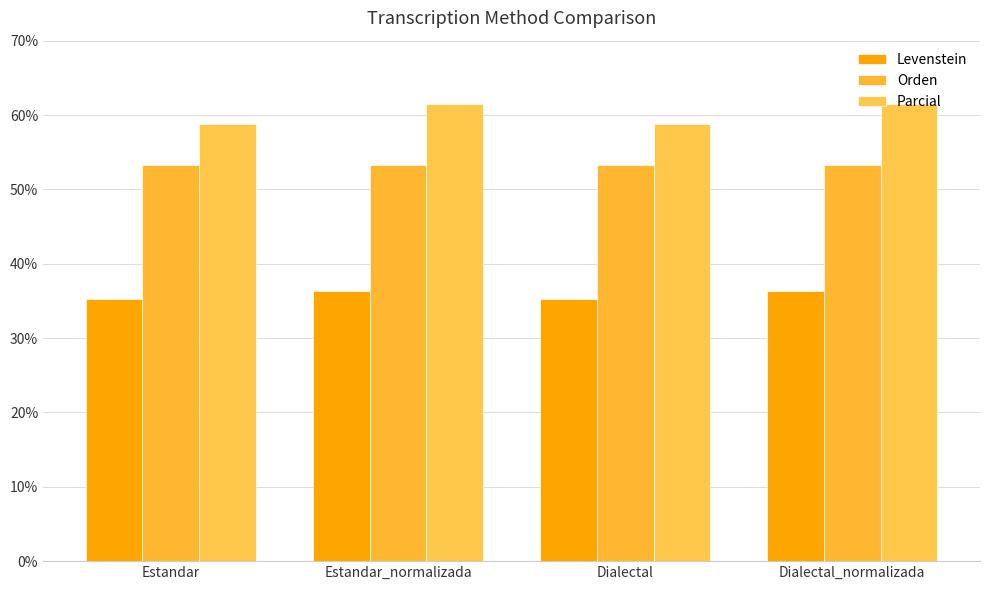

Is the value of Parcial at Estandar greater than the value of Orden at Estandar?

Yes